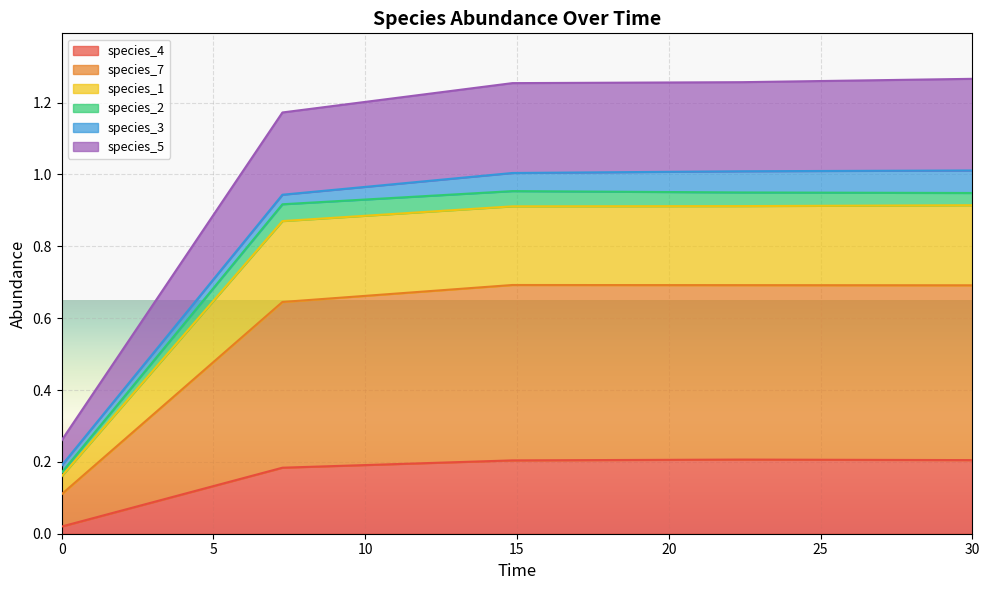

What are all the series names shown in the legend?

species_4, species_7, species_1, species_2, species_3, species_5